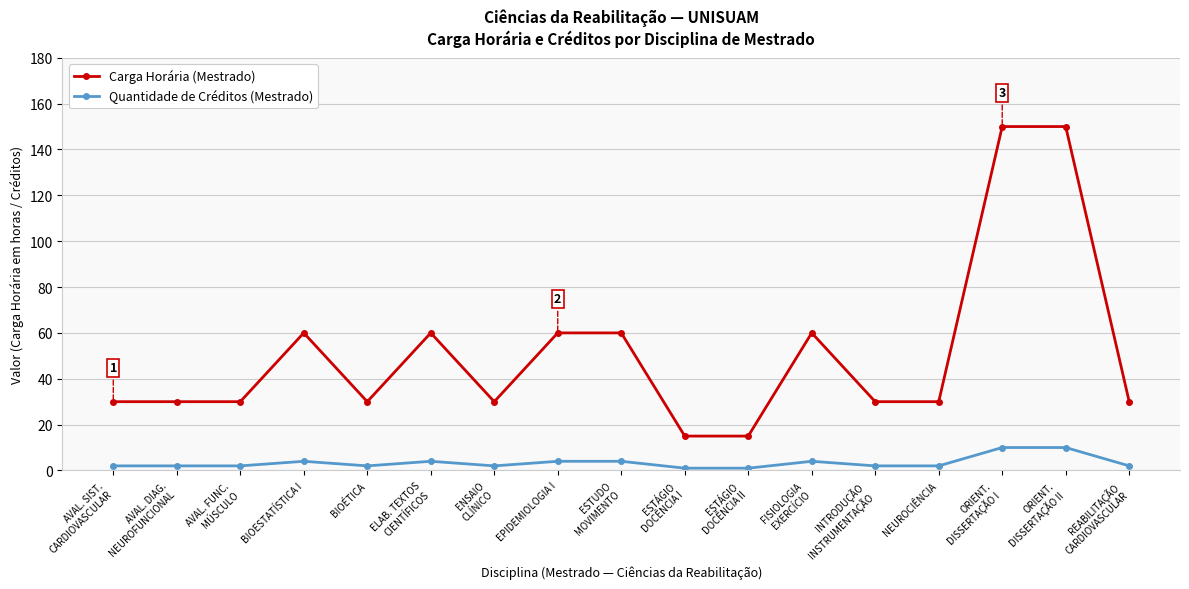

What is the lowest value of the Carga Horária (Mestrado) series?

15